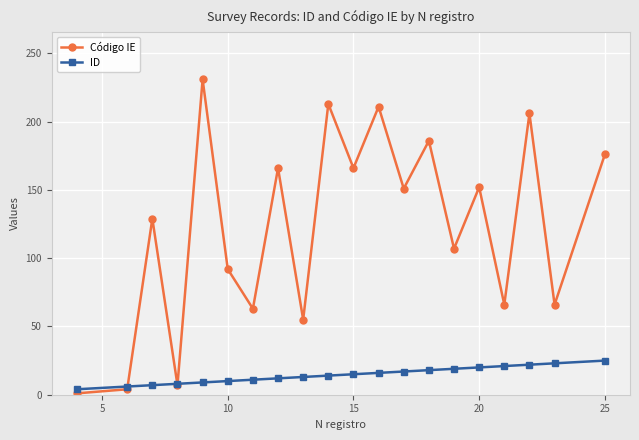

Which series has the widest spread of values?

Código IE